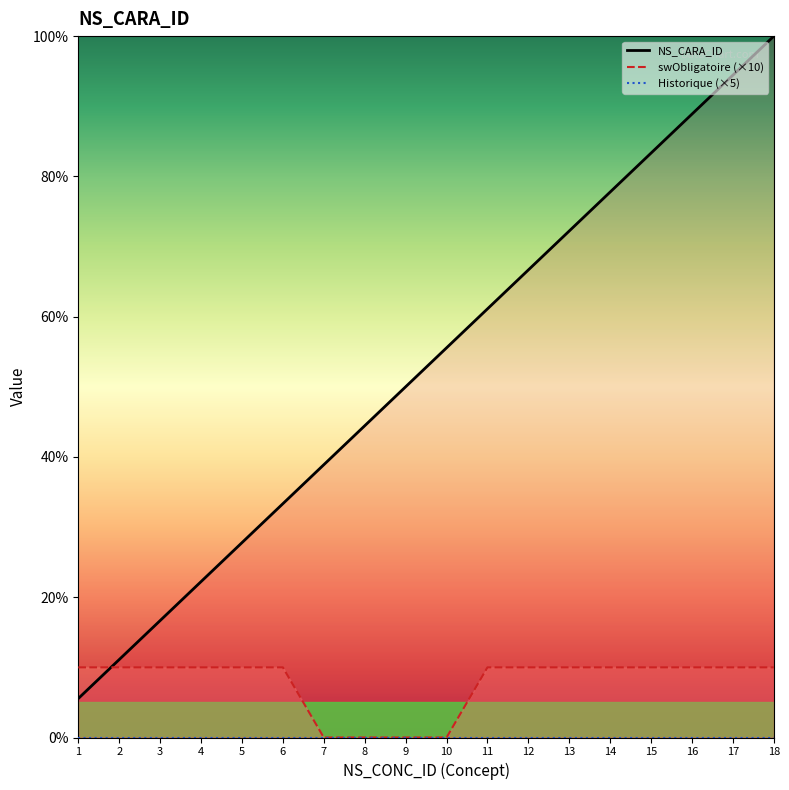

At which category does the chart reach its minimum across all series?

7